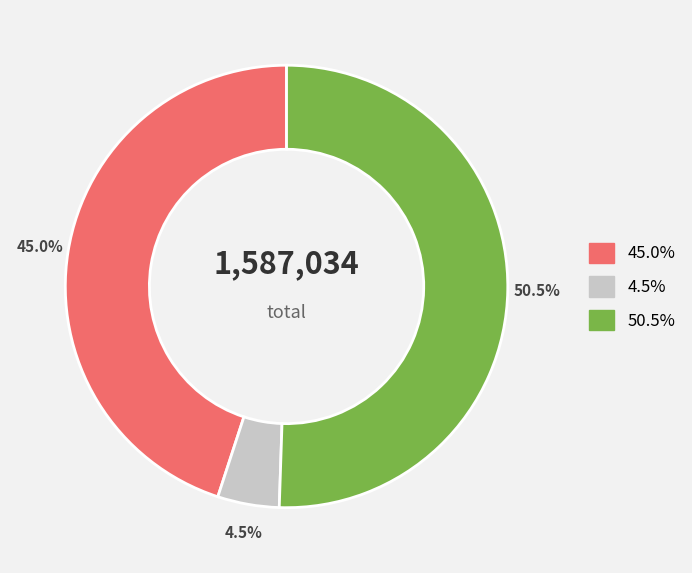

Does any single category account for the majority?

Yes